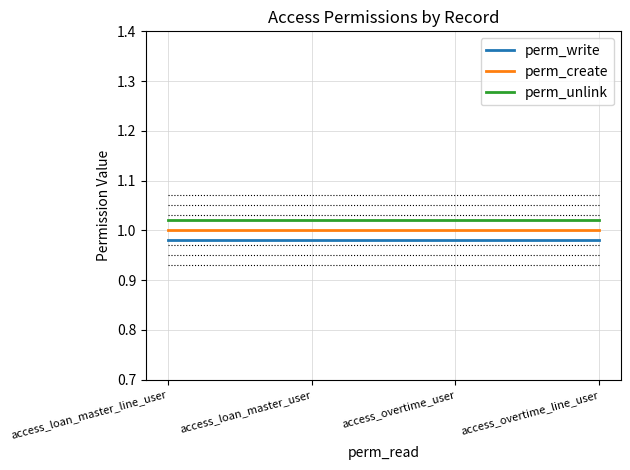

True or false: perm_unlink and perm_create cross at least once.

False